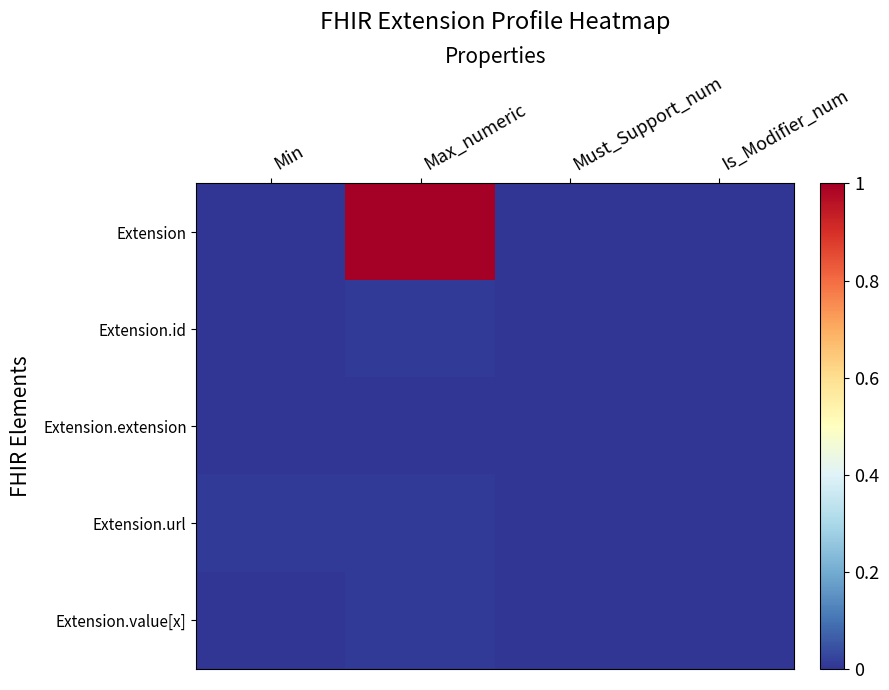

Reading right to left, transcribe all the data shown in this chart.

Extension: Is_Modifier_num=0.0	Must_Support_num=0.0	Max_numeric=1.0	Min=0.0
Extension.id: Is_Modifier_num=0.0	Must_Support_num=0.0	Max_numeric=0.0	Min=0.0
Extension.extension: Is_Modifier_num=0.0	Must_Support_num=0.0	Max_numeric=0.0	Min=0.0
Extension.url: Is_Modifier_num=0.0	Must_Support_num=0.0	Max_numeric=0.0	Min=0.0
Extension.value[x]: Is_Modifier_num=0.0	Must_Support_num=0.0	Max_numeric=0.0	Min=0.0